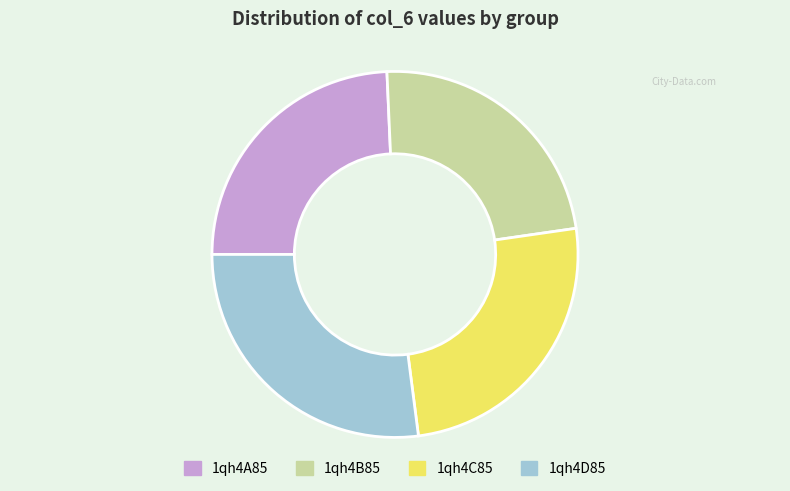

Is 1qh4D85 the majority of the pie?

No